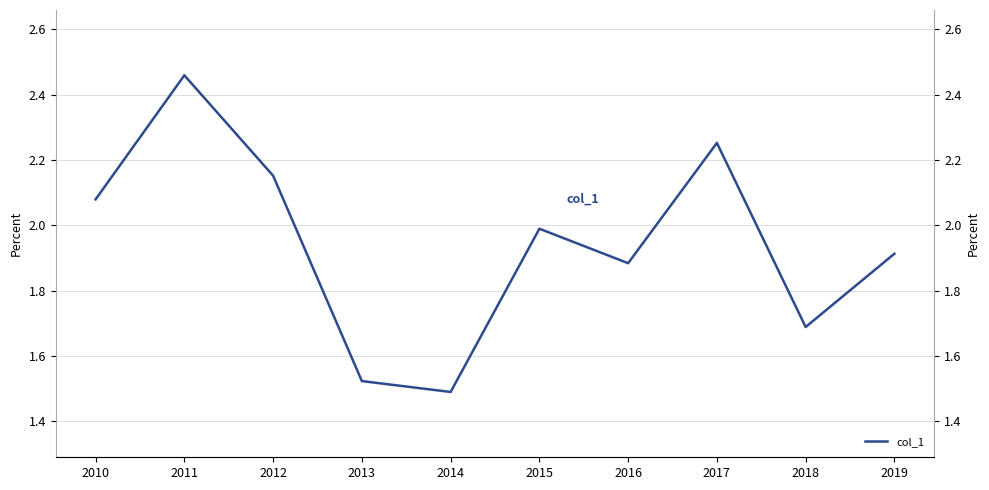

What is the minimum value shown in the chart?

1.5